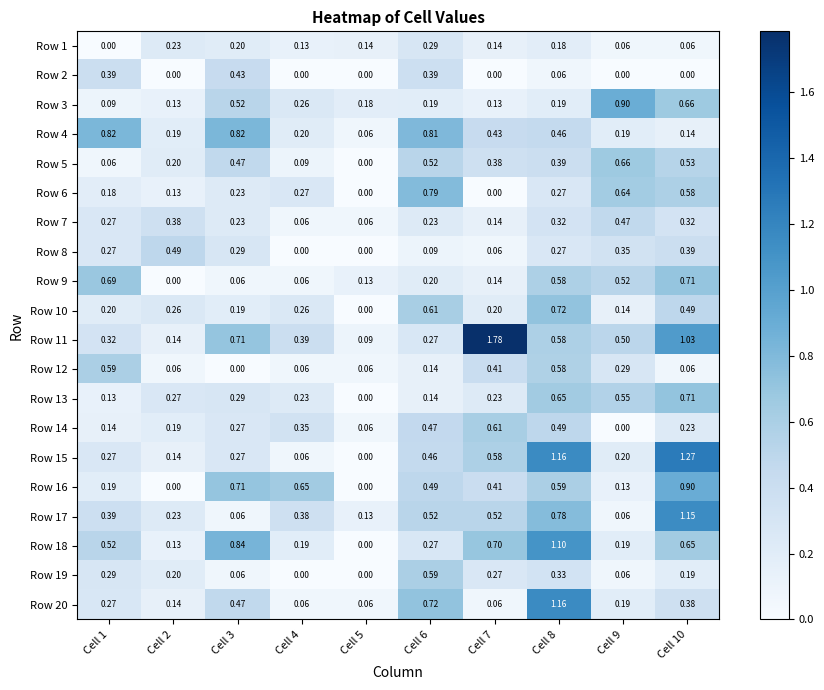

Is the value of Row 7 at Cell 3 greater than the value of Row 9 at Cell 2?

Yes